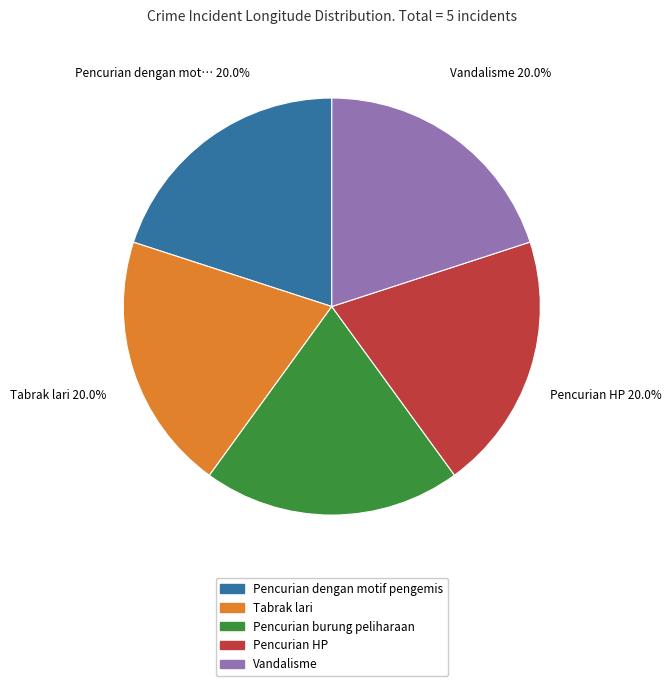

Combined, what portion of the pie is Tabrak lari and Pencurian burung peliharaan?

40.0%